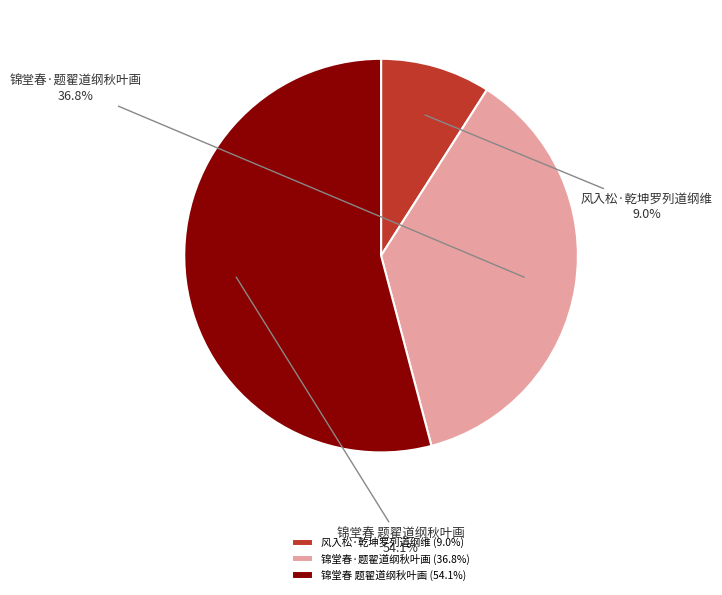

To the nearest percent, what percentage of the pie is 锦堂春·题翟道纲秋叶画?

37%